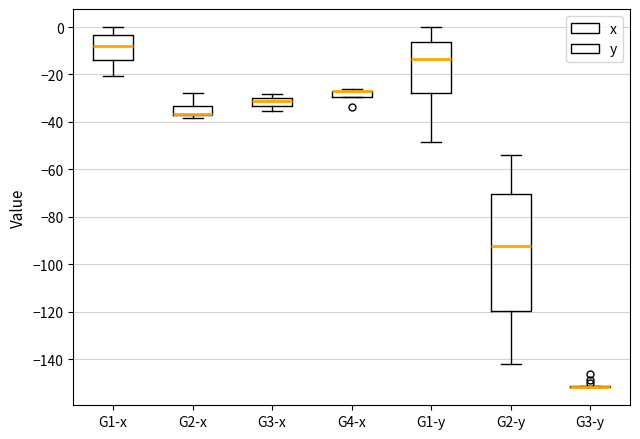

Which box is the tallest, from its lower edge to its upper edge?

G2-y